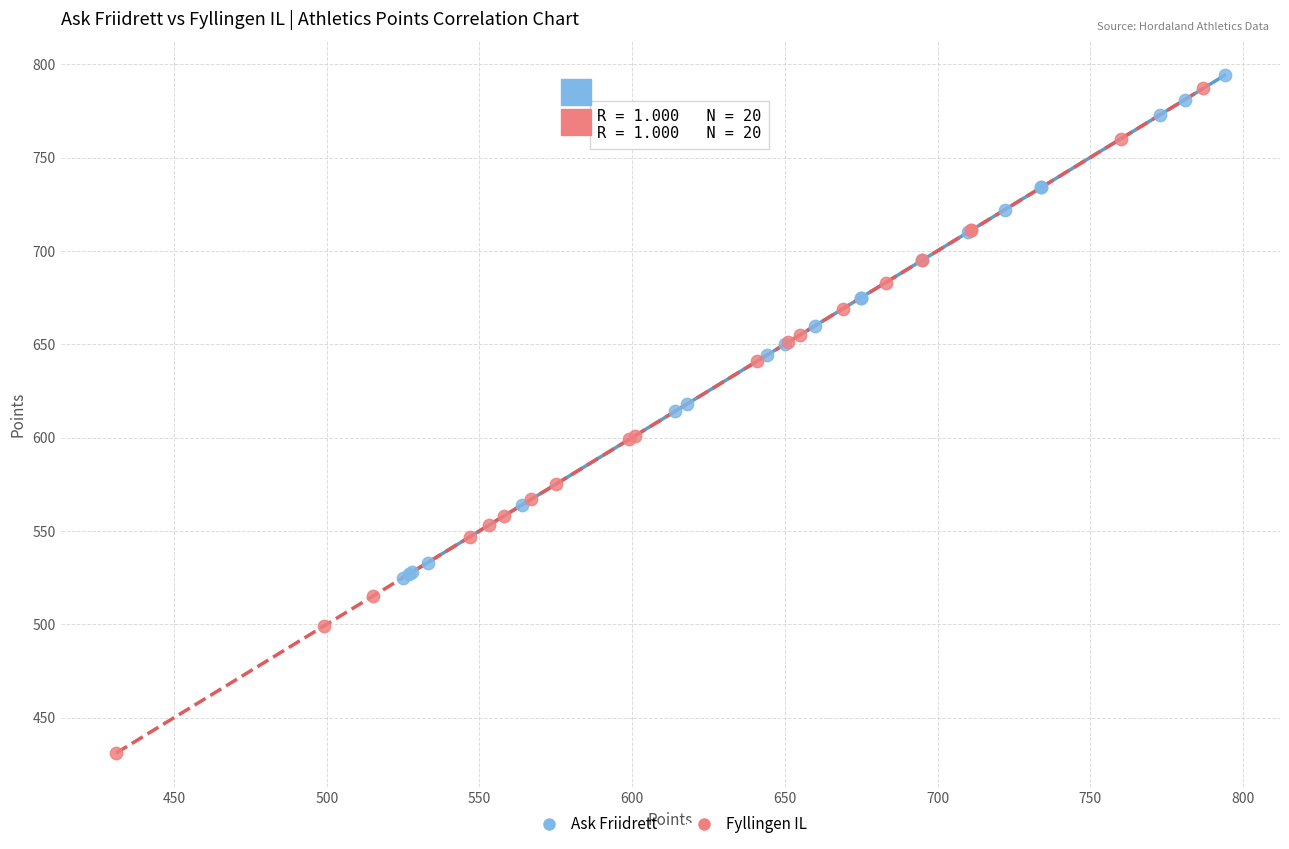

Which series has the largest Y range (max minus min)?

Fyllingen IL